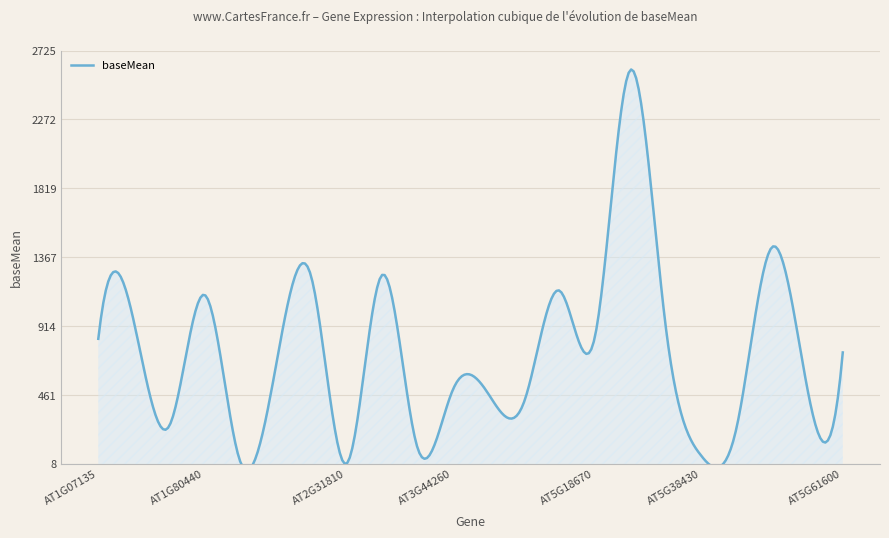

Which label corresponds to the largest value in the chart?

AT5G21940